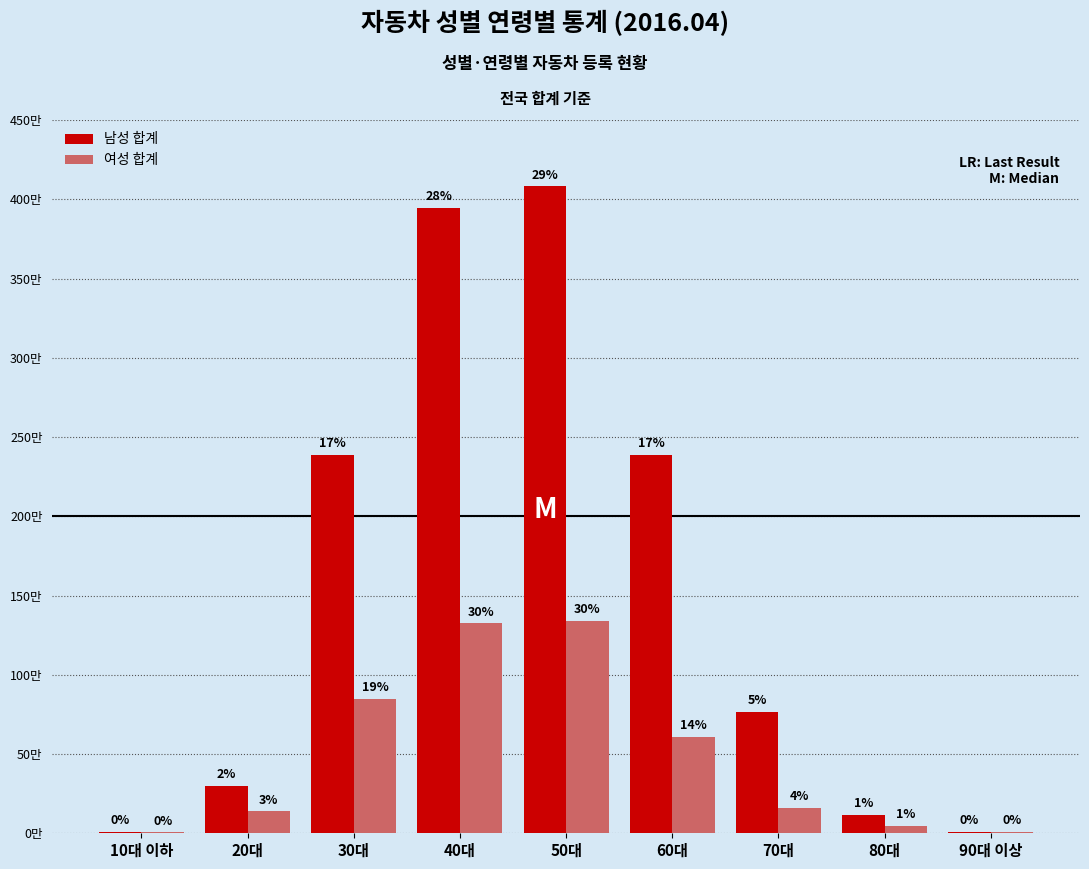

What position from the left is 60대?

6